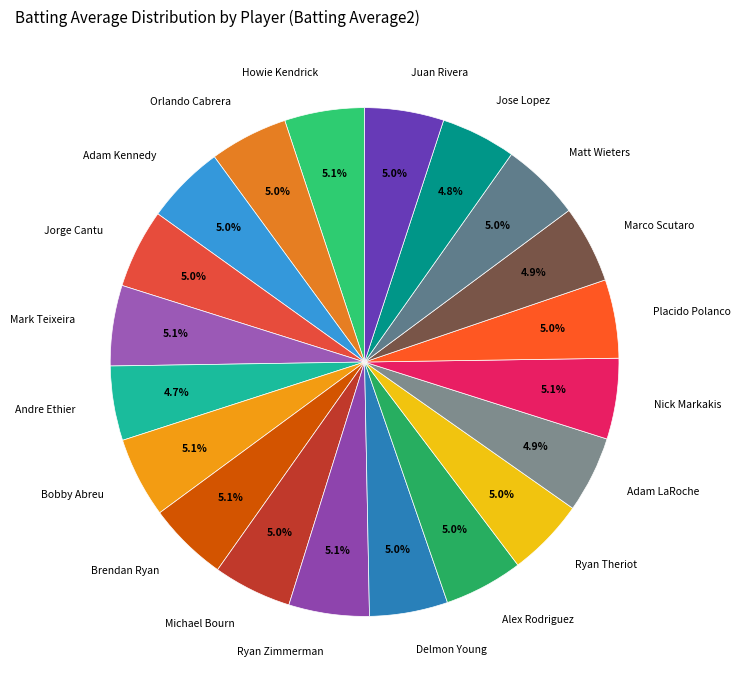

Combined, do Ryan Zimmerman and Nick Markakis account for over 50%?

No